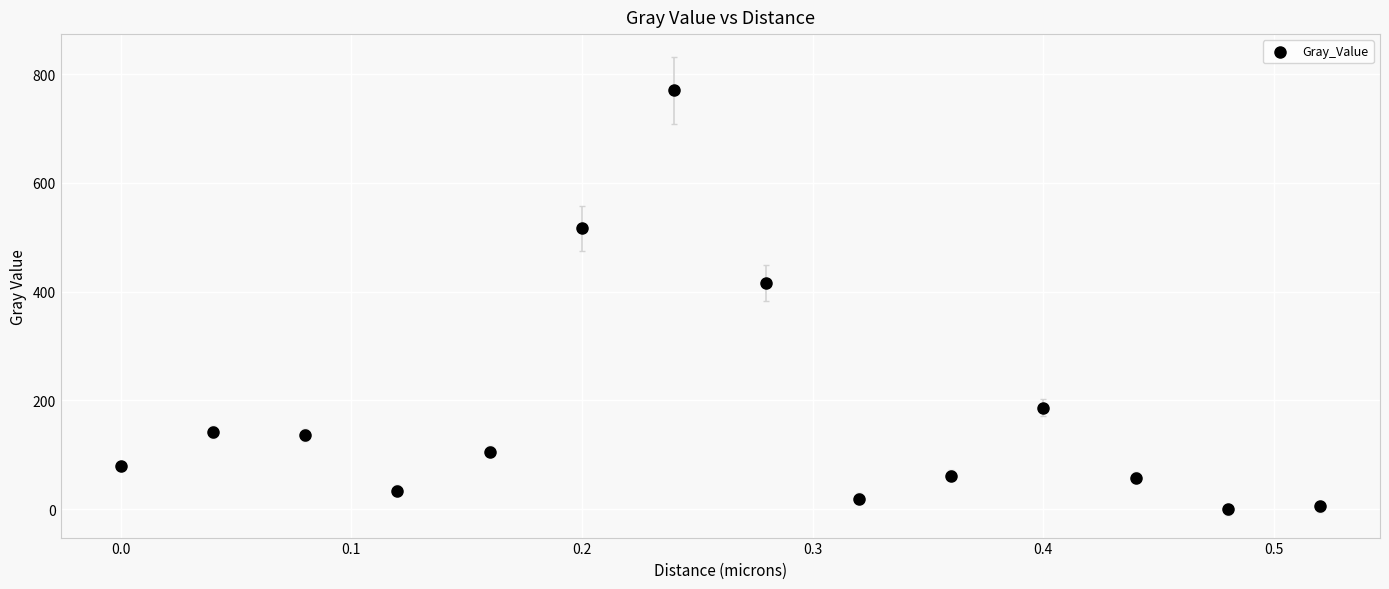

What is the range of Y values (max minus min)?

770.0